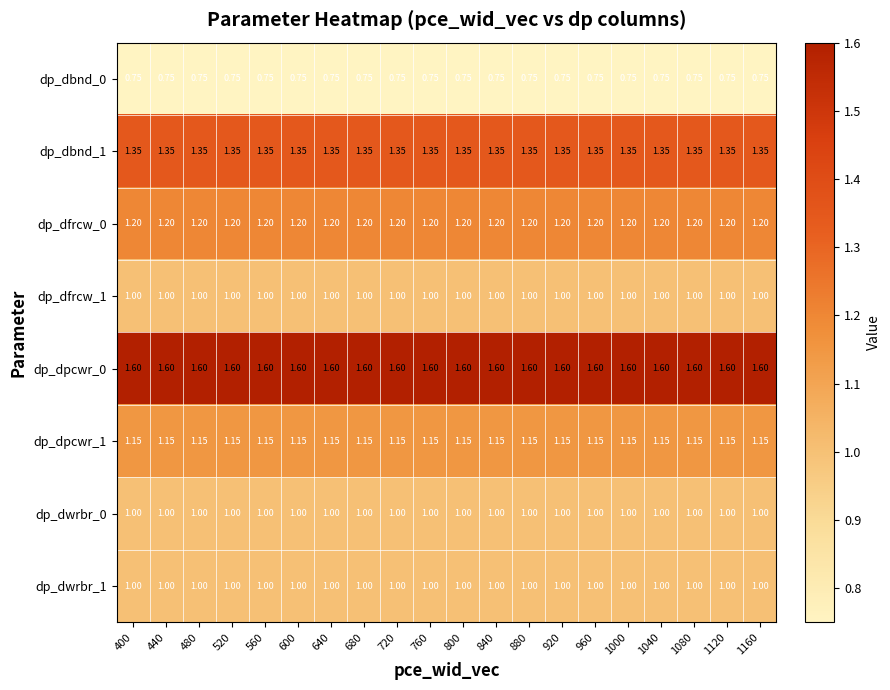

Is the value of dp_dbnd_1 at 680 greater than the value of dp_dwrbr_0 at 840?

Yes